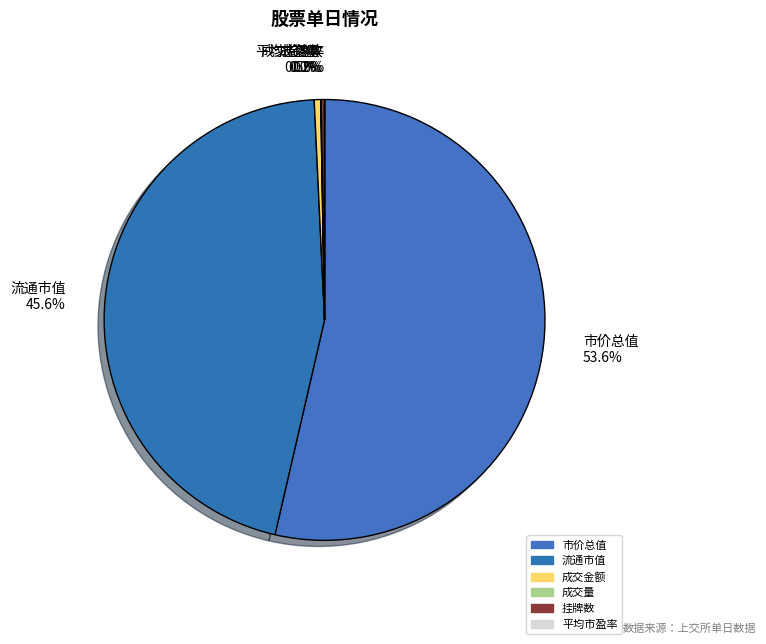

Which slice is the largest?

市价总值 53.6%